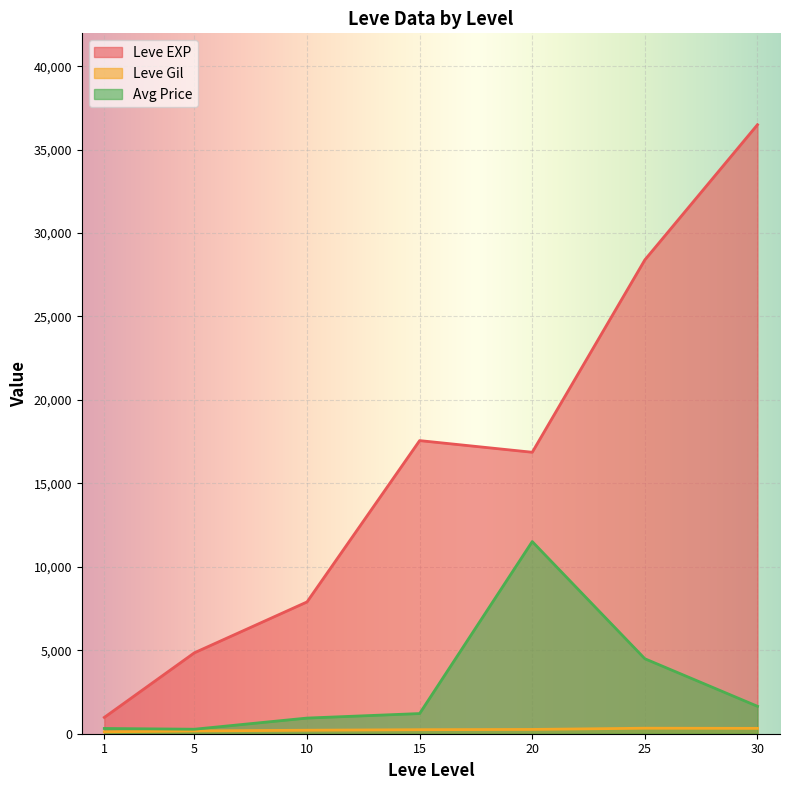

Is it true that Leve EXP equals 1100 at 1?

False